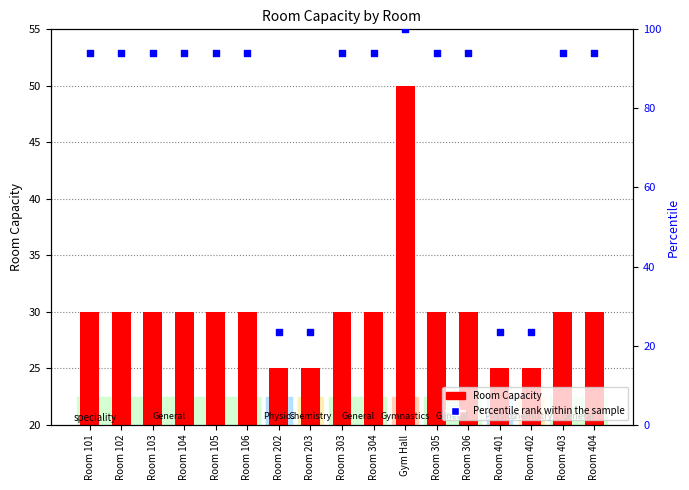

What is the total value across all series at Room 104?

124.1